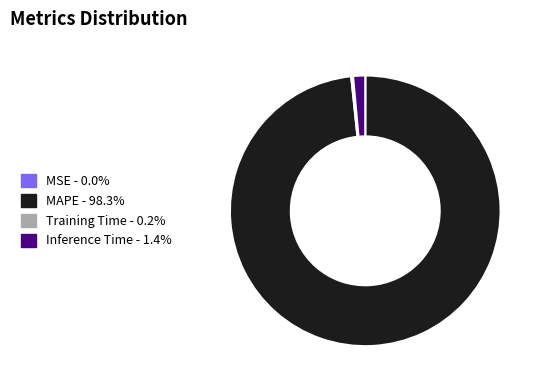

Is there a majority slice in this chart?

Yes